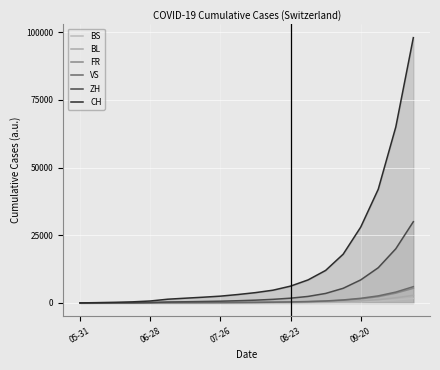

Which category has the lowest value in the VS series?

05-31